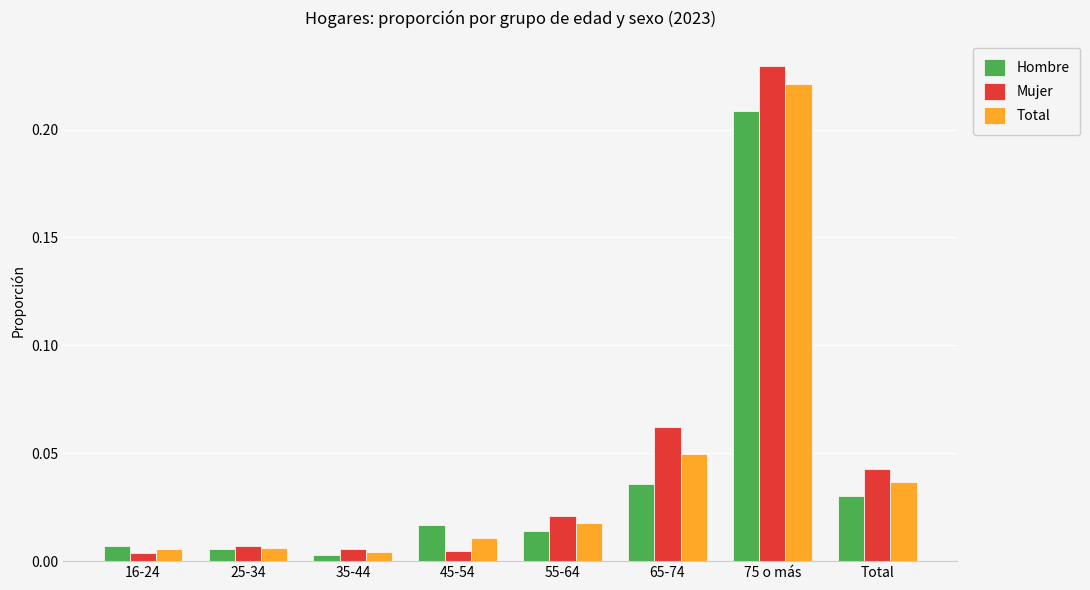

The Total series shows 0.4 at 75 o más. True or false?

False